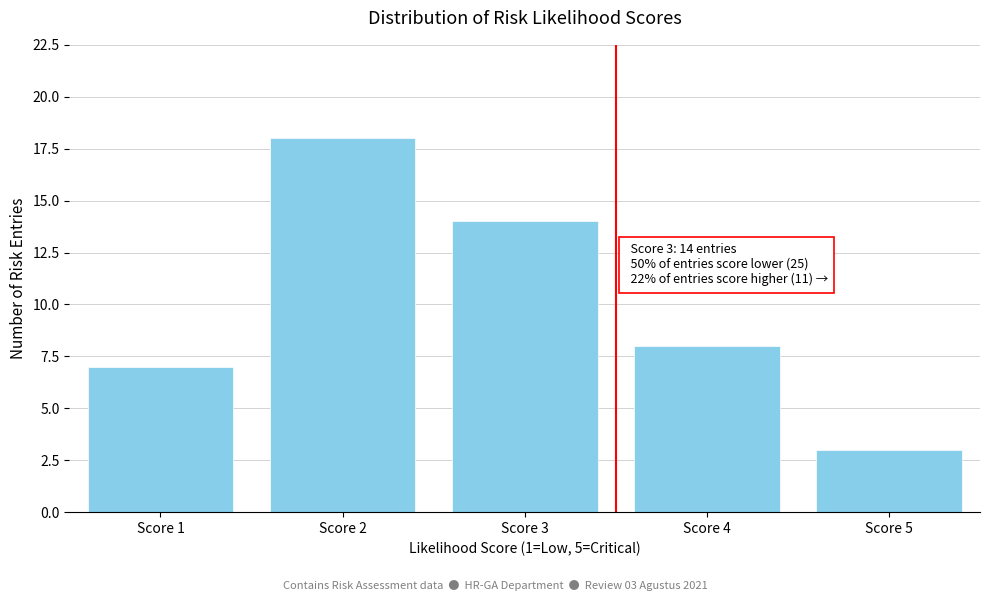

Reading left to right, list all the values displayed in this chart.

7	18	14	8	3